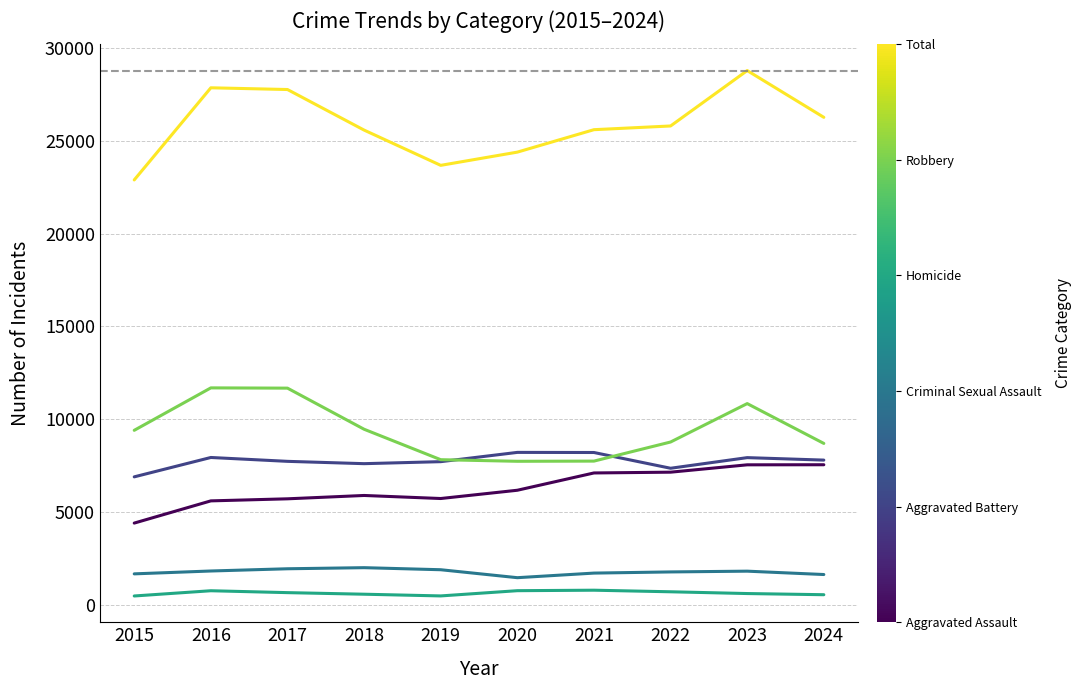

How many series are shown in this chart?

6